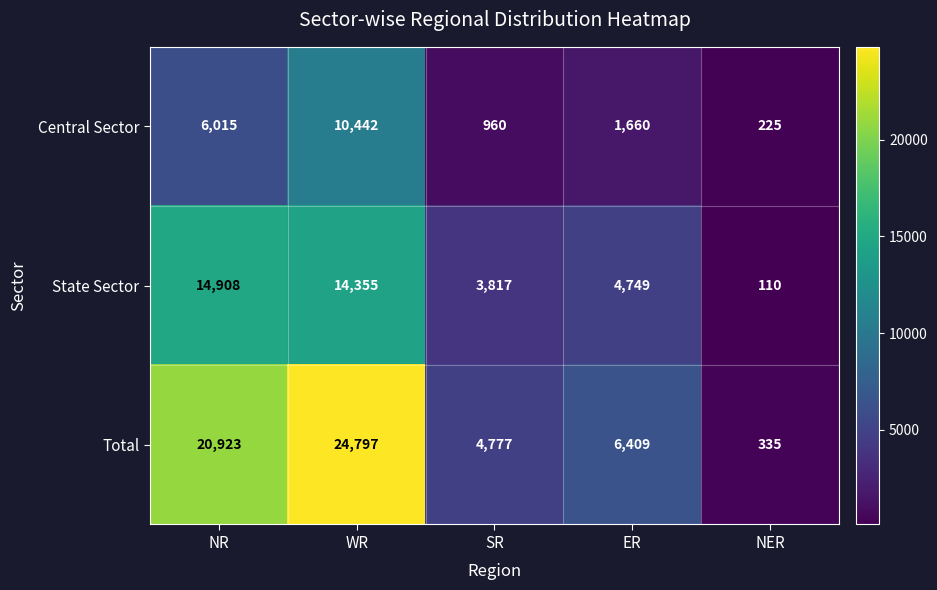

What is the approximate value of State Sector at NR, to the nearest 100?

14900